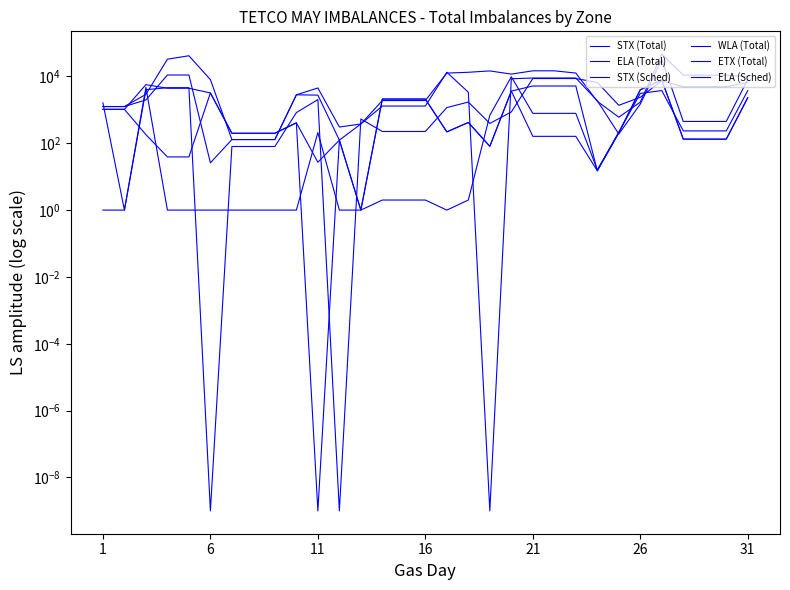

Is the value of ELA (Total) at 24 greater than the value of STX (Total) at 18?

Yes